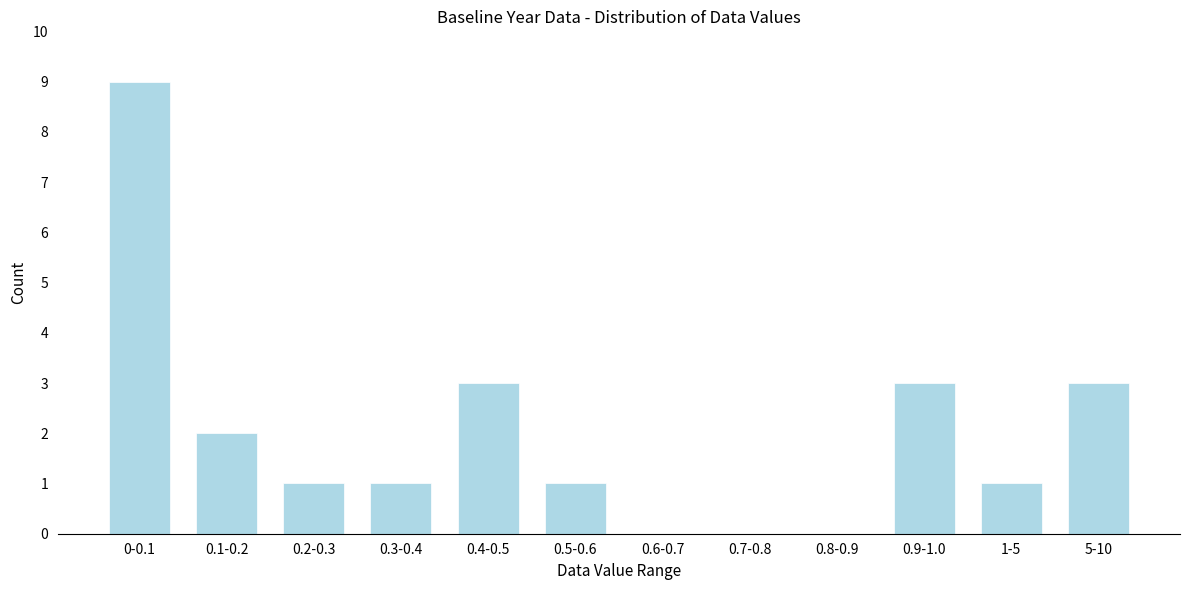

Reading right to left, list all the values displayed in this chart.

5-10=3	1-5=1	0.9-1.0=3	0.8-0.9=0	0.7-0.8=0	0.6-0.7=0	0.5-0.6=1	0.4-0.5=3	0.3-0.4=1	0.2-0.3=1	0.1-0.2=2	0-0.1=9